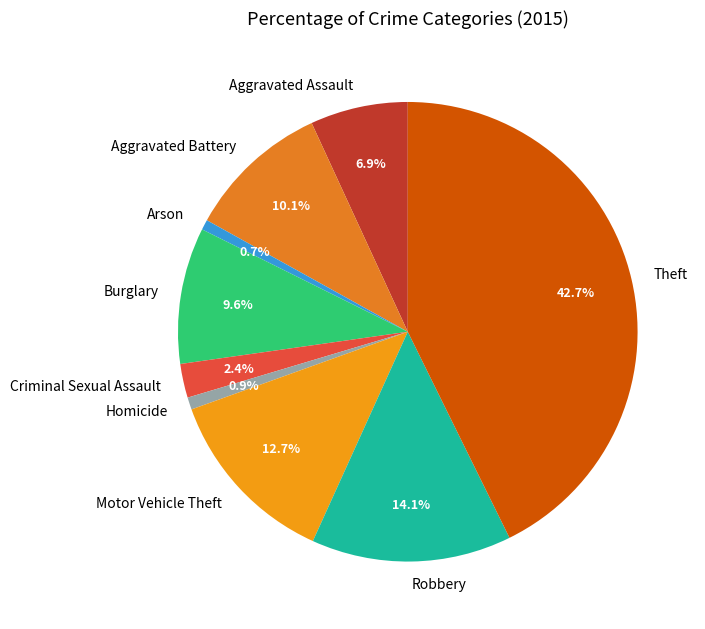

Between Theft and Burglary, which is larger?

Theft